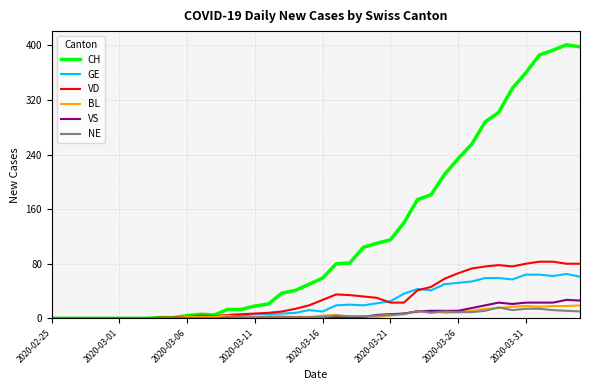

Which series has the largest total across all categories?

CH